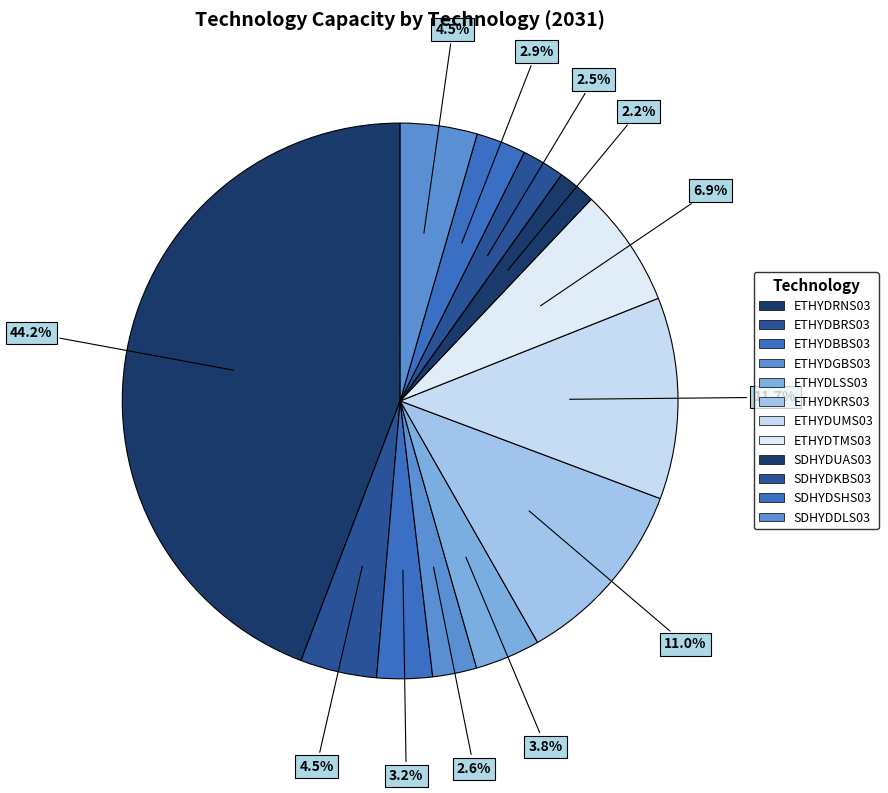

How many slices are in this pie chart?

12